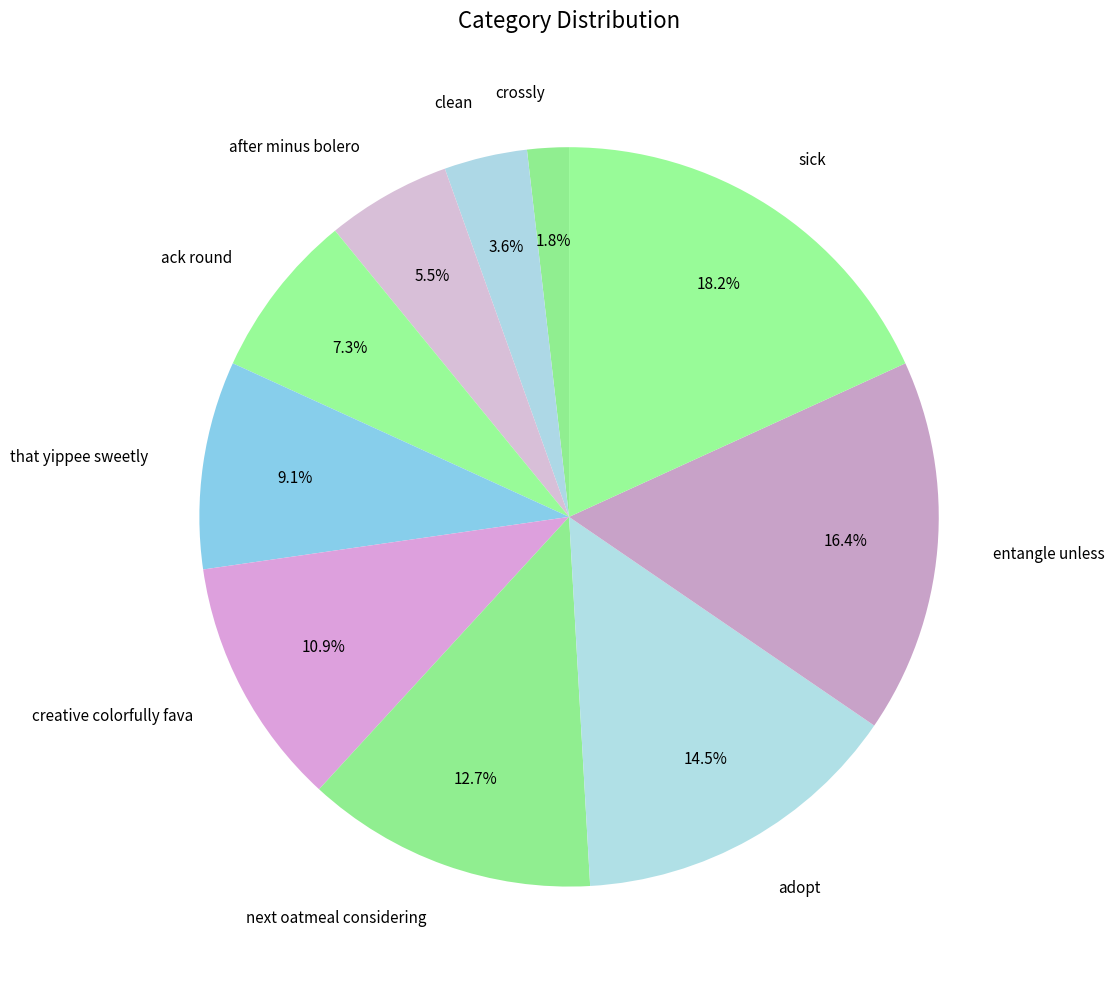

How many slices are in this pie chart?

10